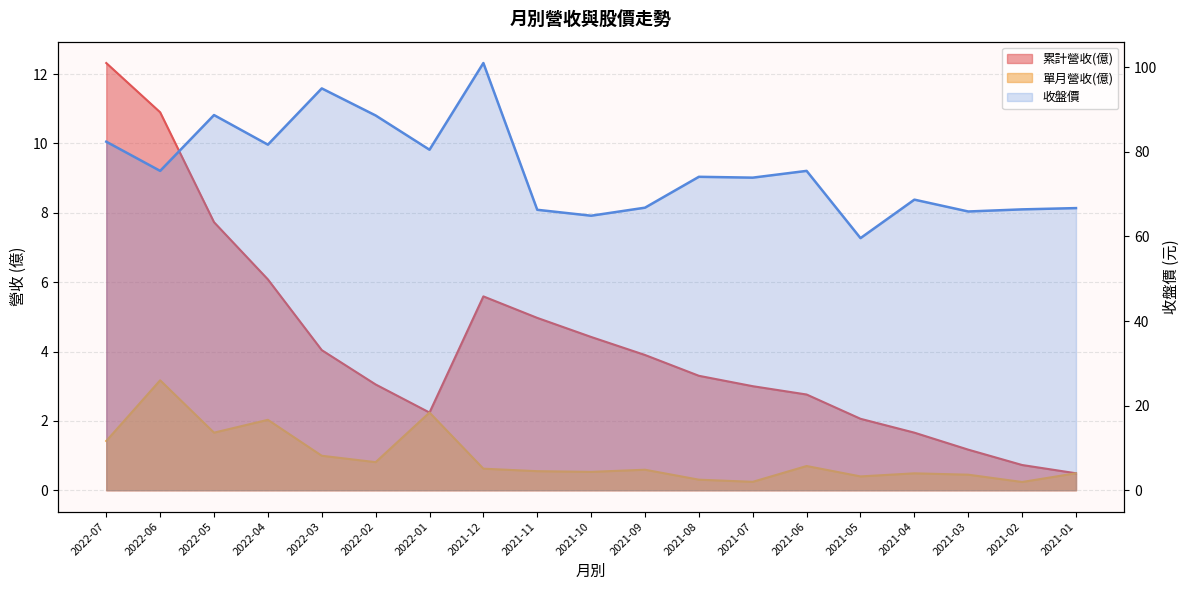

Between 2022-06 and 2021-06, which is larger?

2022-06